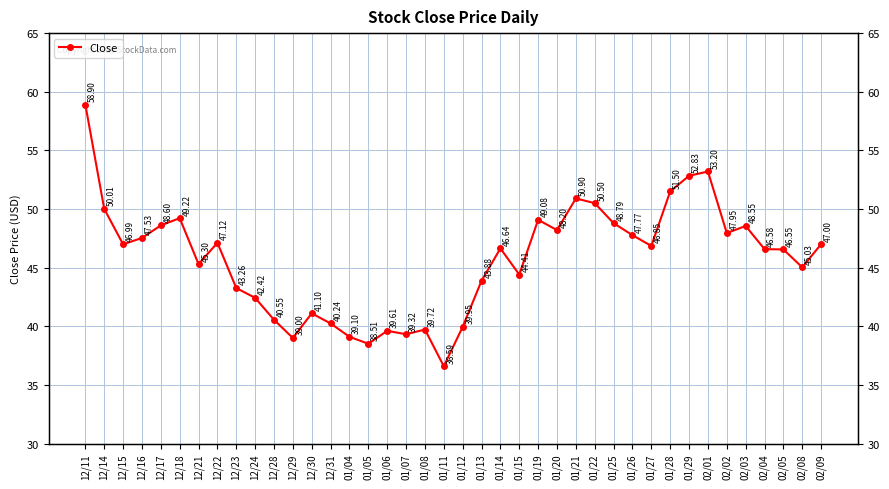

Rank the categories by value from lowest to highest.

01/11, 01/05, 12/29, 01/04, 01/07, 01/06, 01/08, 01/12, 12/31, 12/28, 12/30, 12/24, 12/23, 01/13, 01/15, 02/08, 12/21, 02/05, 02/04, 01/14, 01/27, 12/15, 02/09, 12/22, 12/16, 01/26, 02/02, 01/20, 02/03, 12/17, 01/25, 01/19, 12/18, 12/14, 01/22, 01/21, 01/28, 01/29, 02/01, 12/11